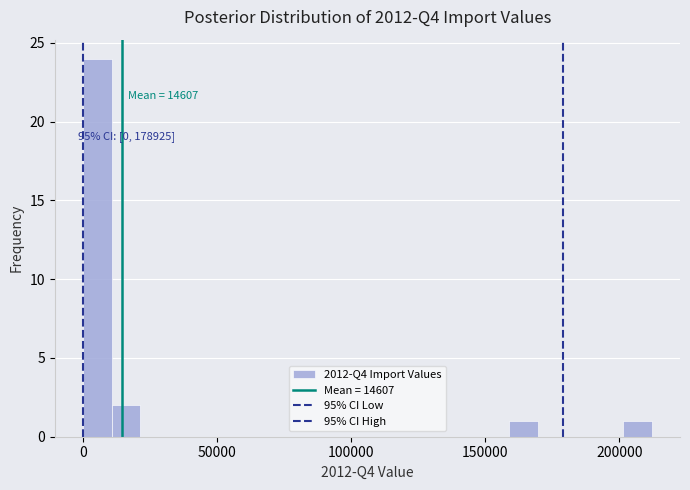

Around what value on the x-axis is the tallest bar? Give the approximate position of its centre, as read against the axis.

5000